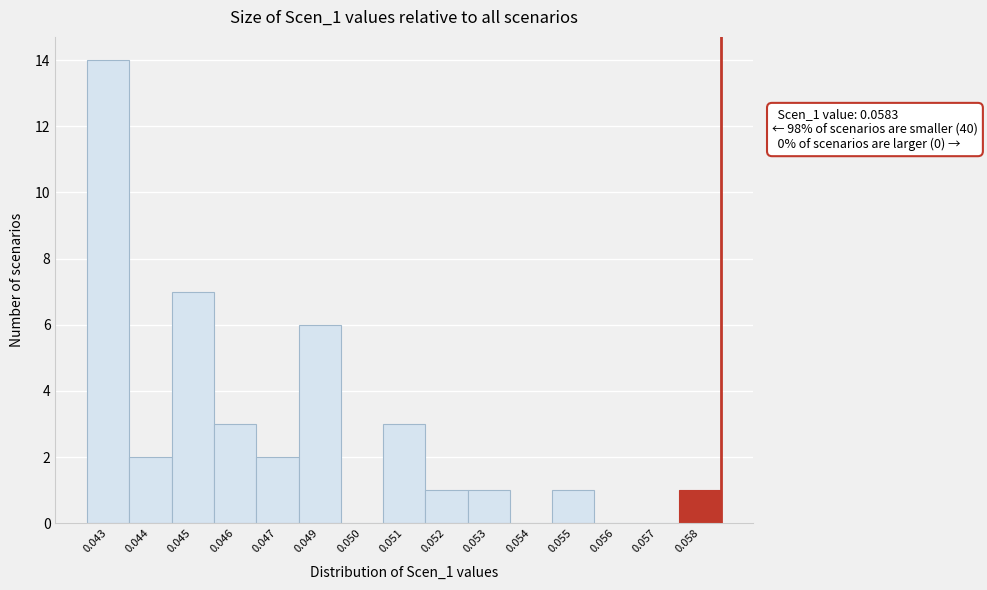

Reading left to right, extract all data points from this chart.

0.043=14	0.044=2	0.045=7	0.046=3	0.047=2	0.049=6	0.050=0	0.051=3	0.052=1	0.053=1	0.054=0	0.055=1	0.056=0	0.057=0	0.058=1